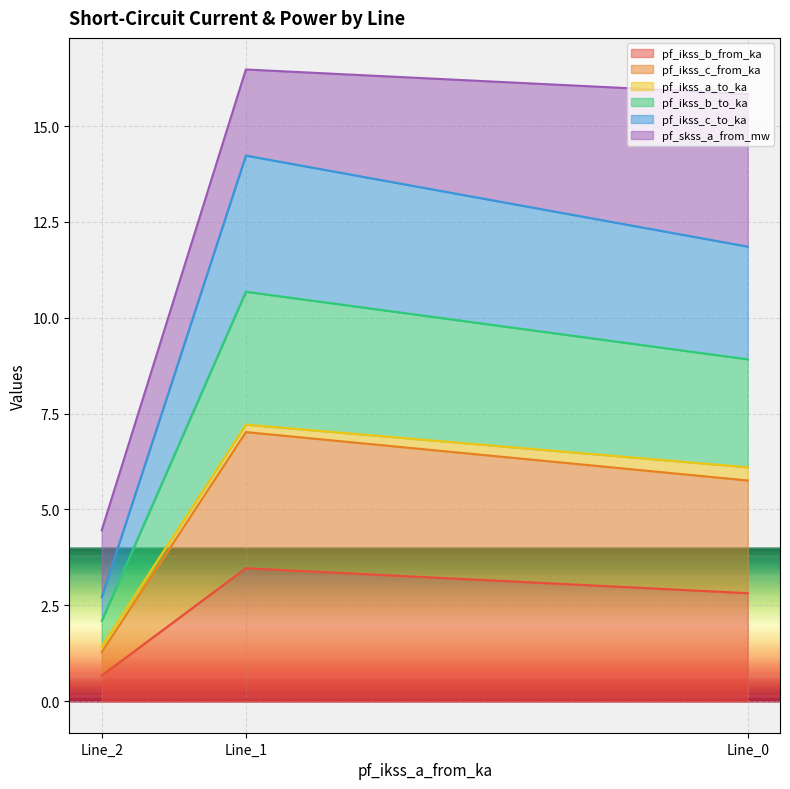

How many values in the pf_ikss_b_from_ka series exceed 2?

2